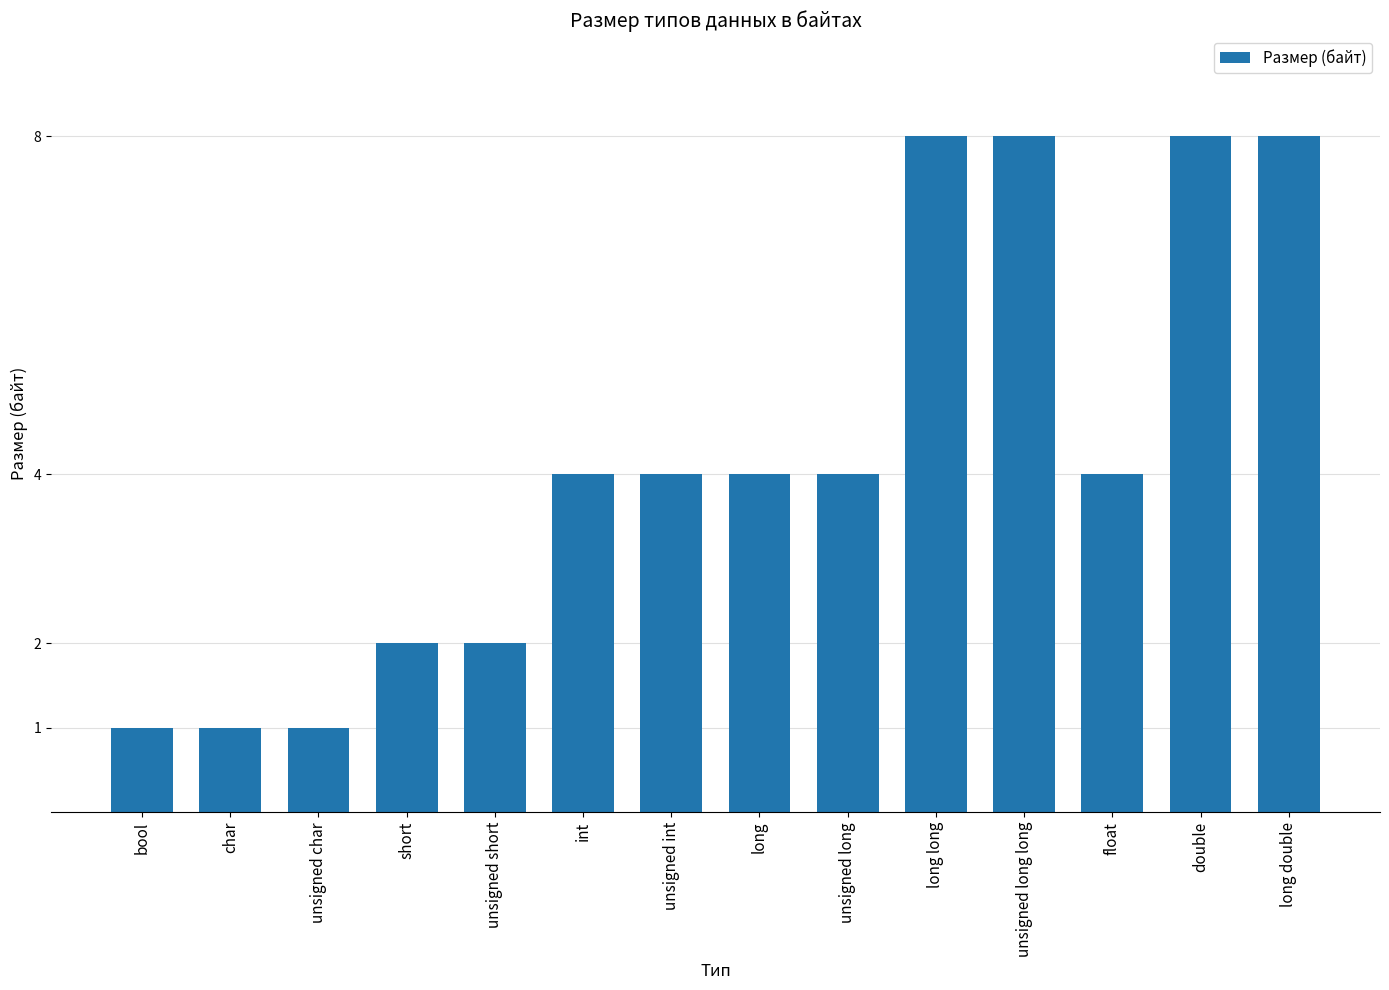

Between unsigned int and long long, which is larger?

long long